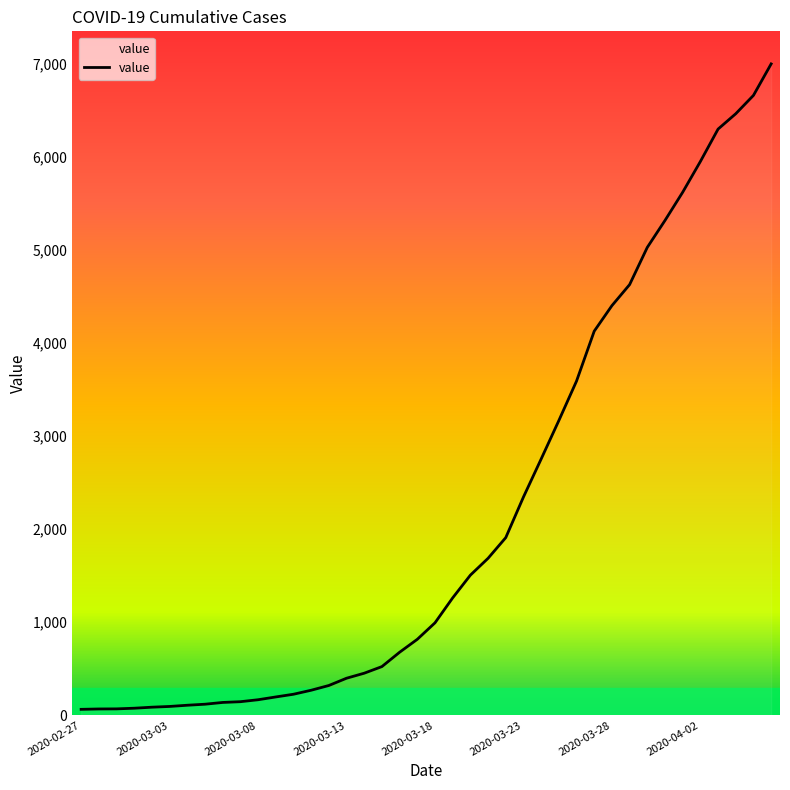

What is the difference between the maximum and minimum values?

6931